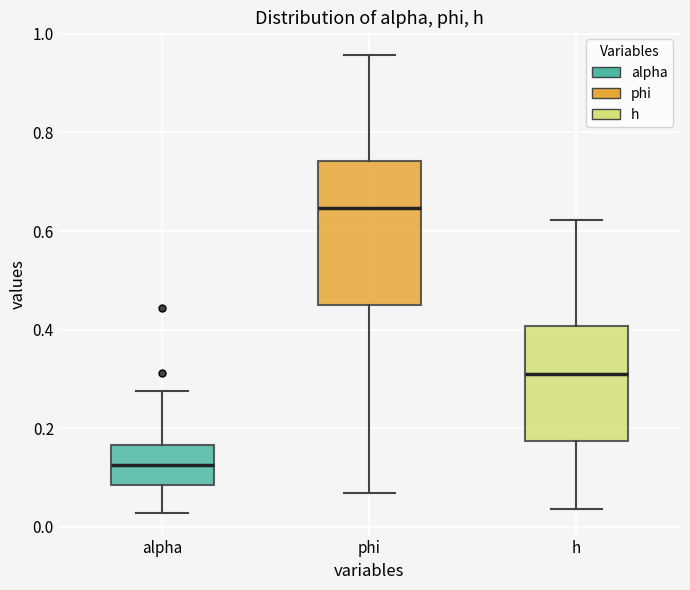

Reading left to right, read every box against the y-axis: the position of its median line, the range the box covers, and the ends of its whiskers. The values are not printed on the chart, so give them approximately, as read against the axis.

alpha: median 0.12, box 0.08 to 0.16, whiskers 0.02 to 0.28
phi: median 0.64, box 0.44 to 0.74, whiskers 0.06 to 0.96
h: median 0.30, box 0.18 to 0.40, whiskers 0.04 to 0.62